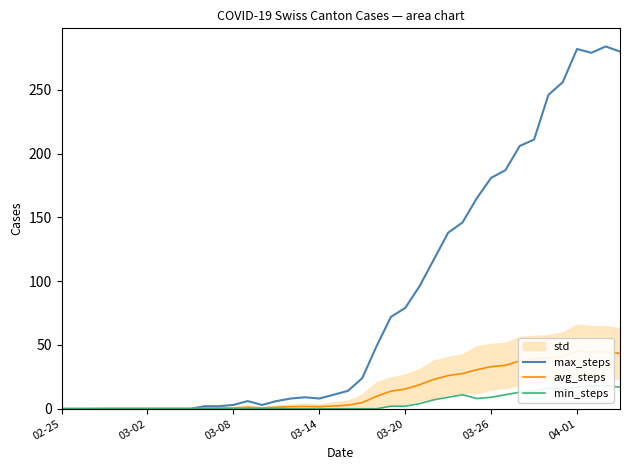

What is the average value of the avg_steps series?

14.7